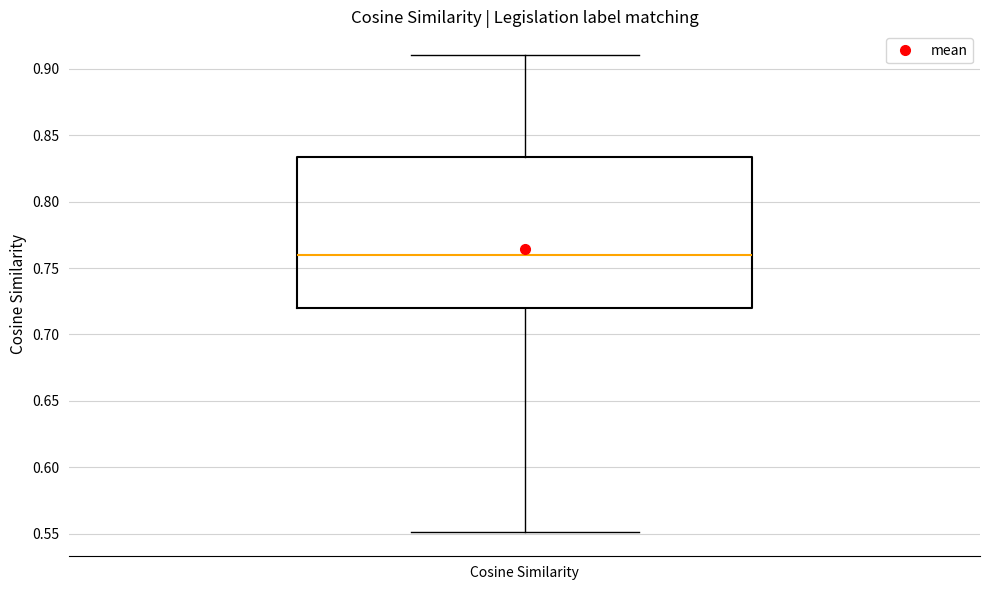

Where is the lower edge of the box for Cosine Similarity on the y-axis? The values are not printed on the chart, so give them approximately, as read against the axis.

0.720